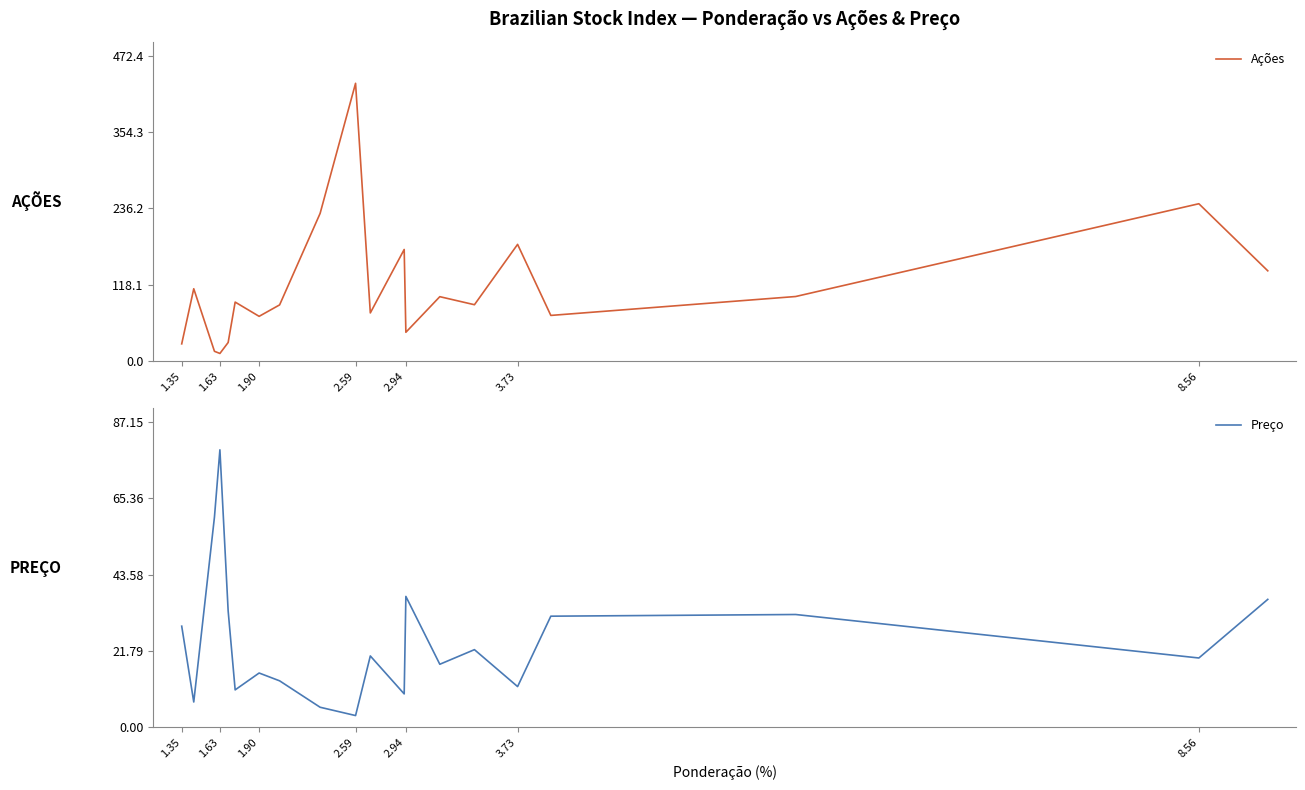

How many times do Ações and Preço cross each other?

3